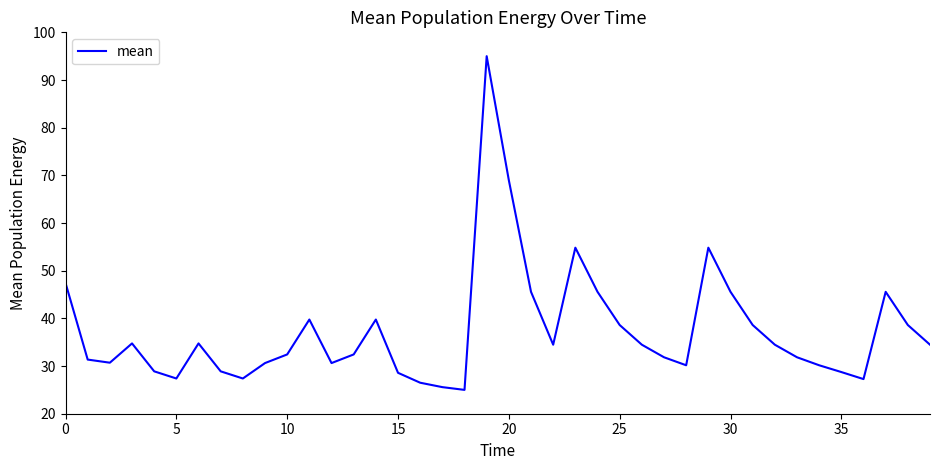

How many values are below 34?

20